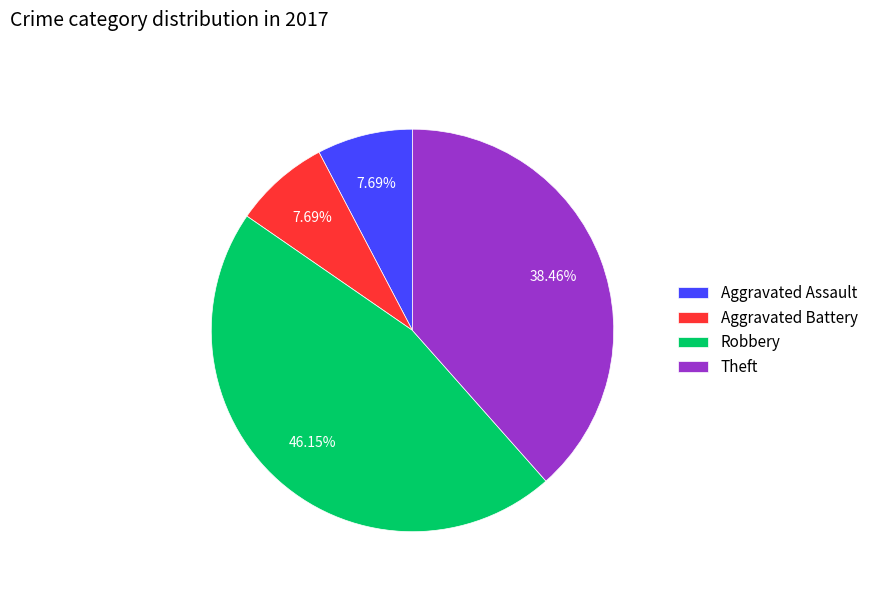

To the nearest percent, what is the average slice percentage?

25%